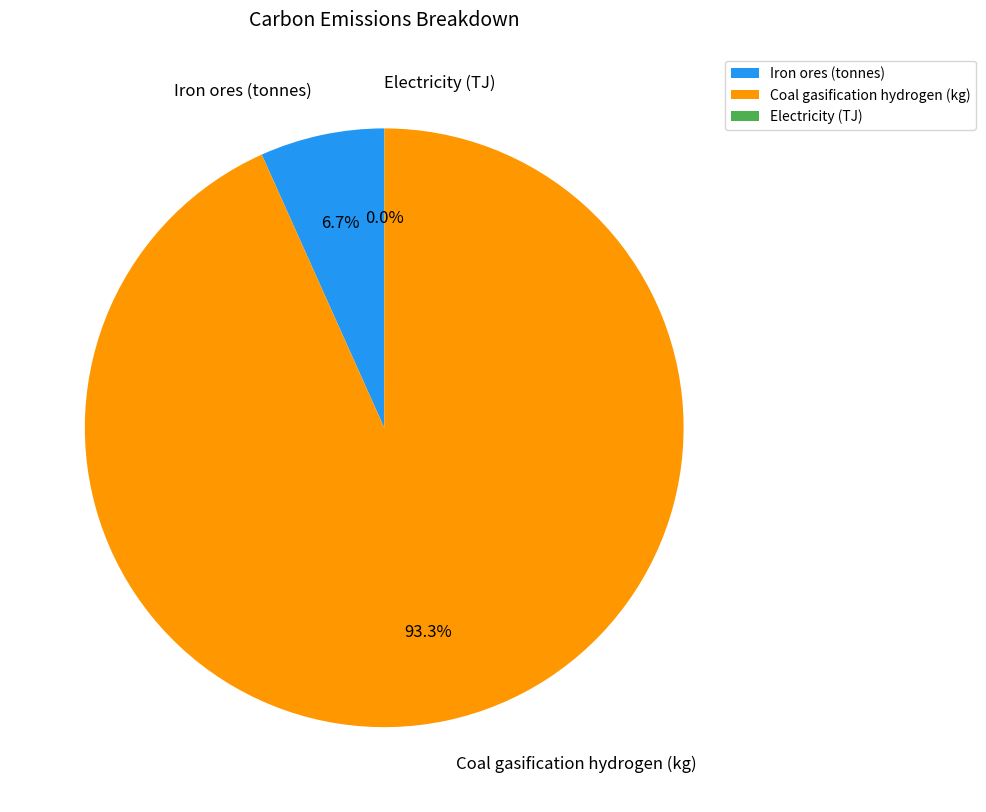

Between Iron ores (tonnes) and Coal gasification hydrogen (kg), which is larger?

Coal gasification hydrogen (kg)